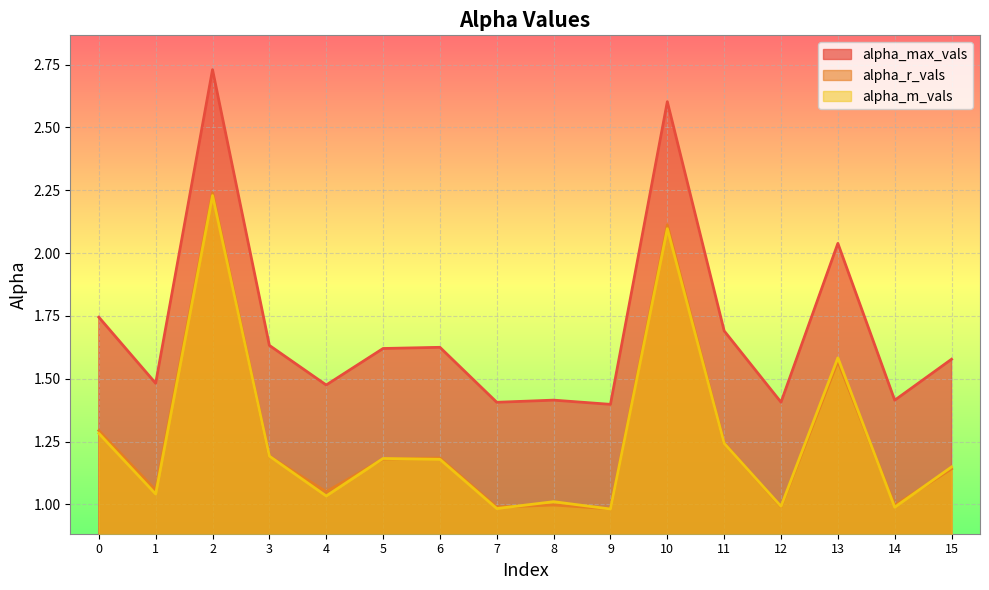

List the labels in order of alpha_m_vals value, largest first.

2, 10, 13, 0, 11, 3, 5, 6, 15, 1, 4, 8, 12, 14, 7, 9